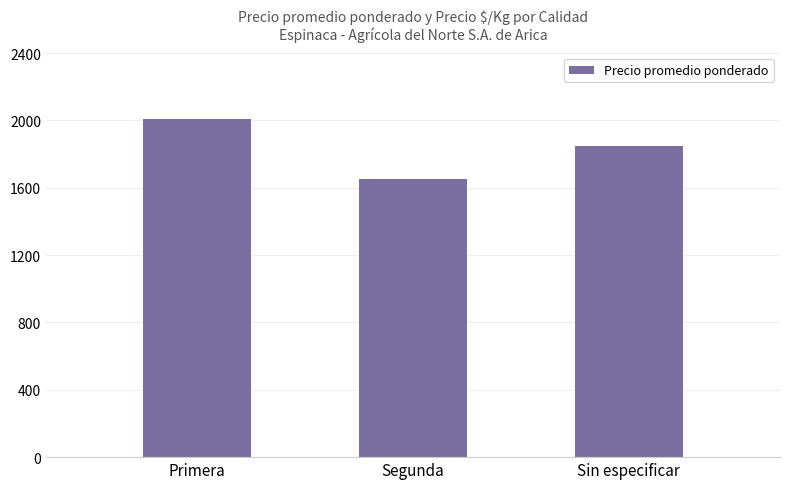

What is the sum of all values?

5511